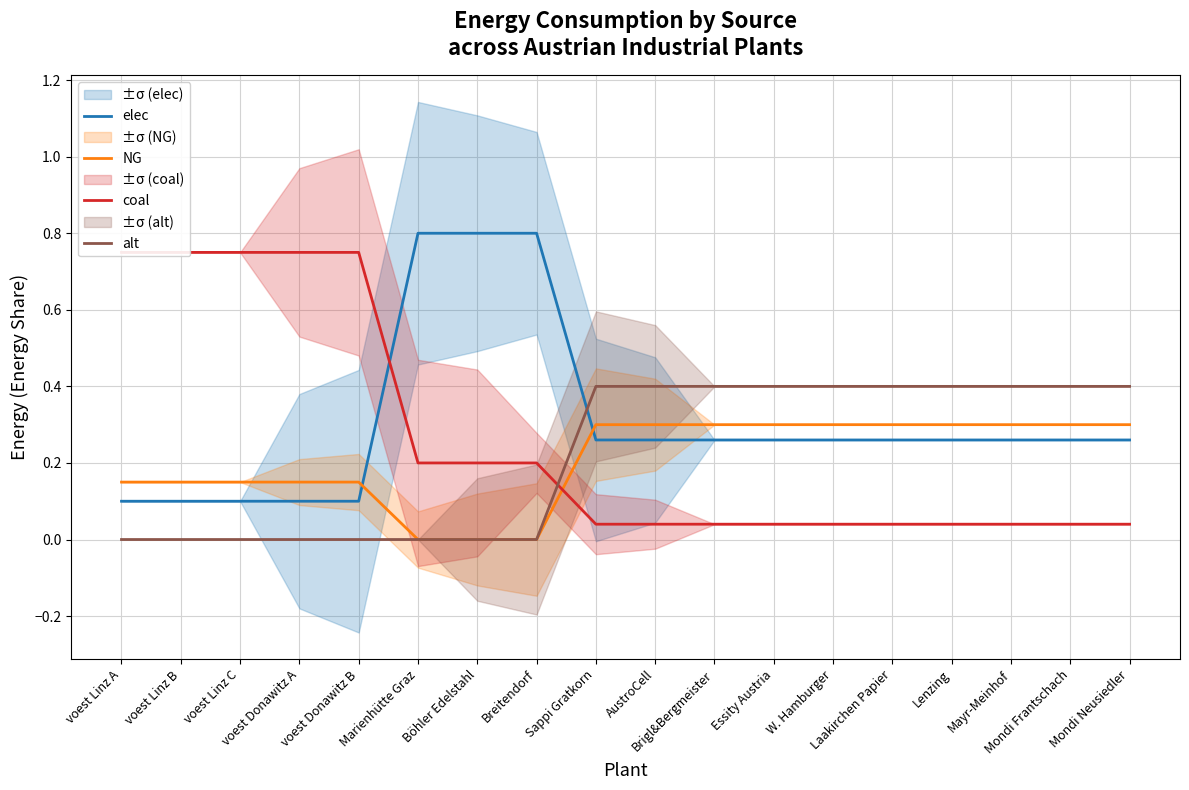

What position from the left is Breitendorf?

8